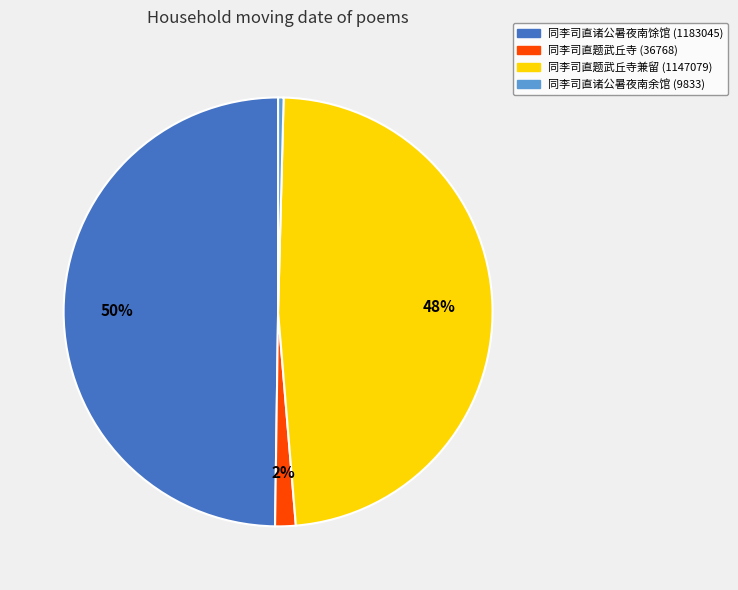

Does 同李司直诸公暑夜南余馆 (9833) account for over 50% of the chart?

No